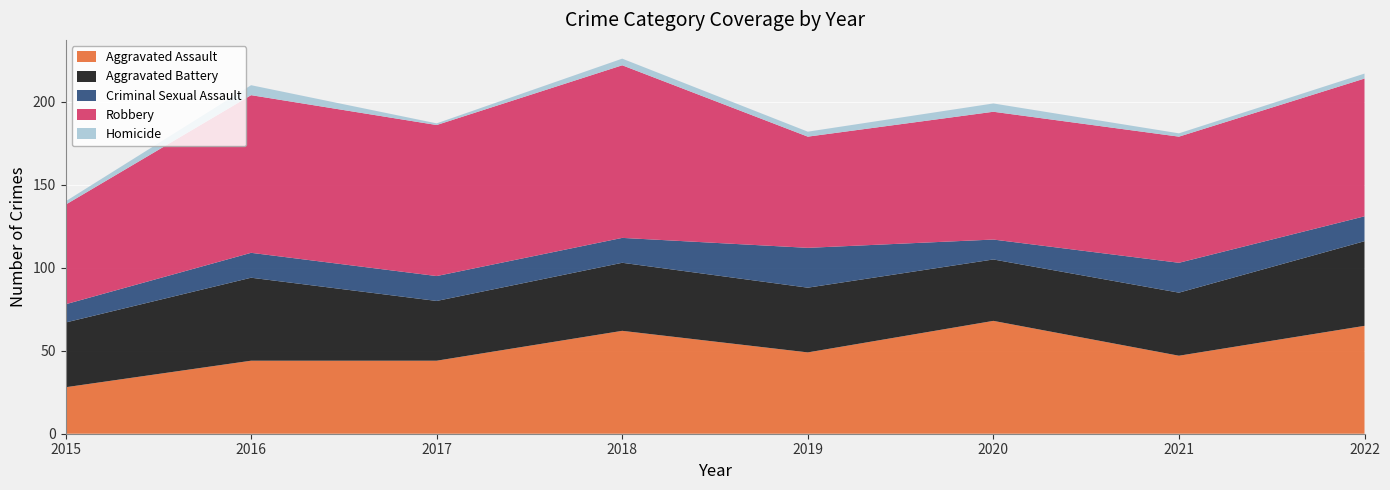

Reading left to right, list all the values displayed in this chart.

Aggravated Assault: 2015=28	2016=44	2017=44	2018=62	2019=49	2020=68	2021=47	2022=65
Aggravated Battery: 2015=39	2016=50	2017=36	2018=41	2019=39	2020=37	2021=38	2022=51
Criminal Sexual Assault: 2015=11	2016=15	2017=15	2018=15	2019=24	2020=12	2021=18	2022=15
Robbery: 2015=60	2016=95	2017=91	2018=104	2019=67	2020=77	2021=76	2022=83
Homicide: 2015=2	2016=6	2017=1	2018=4	2019=3	2020=5	2021=2	2022=3